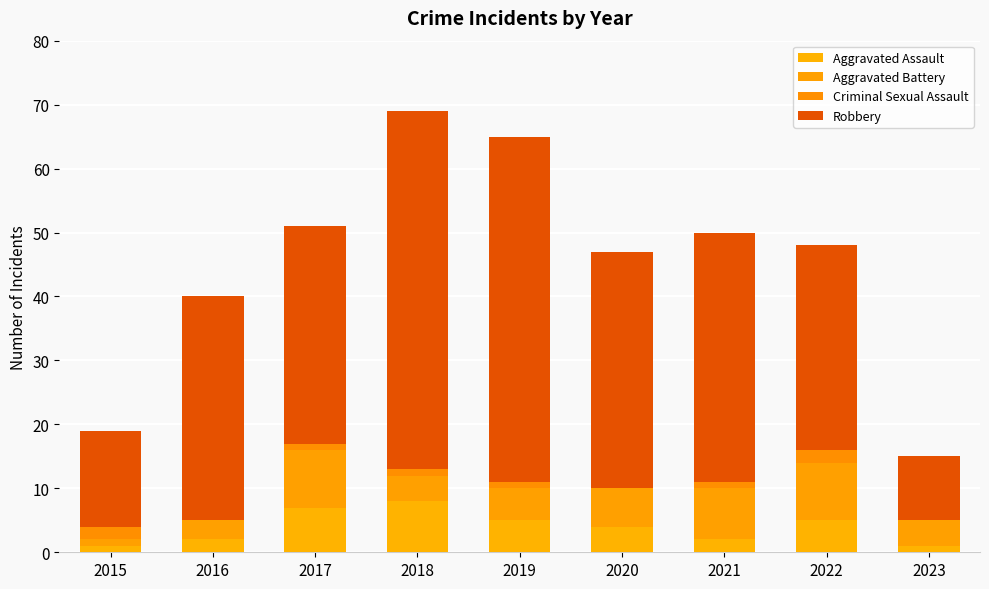

Between 2017 and 2021, which series saw the biggest shift?

Aggravated Assault